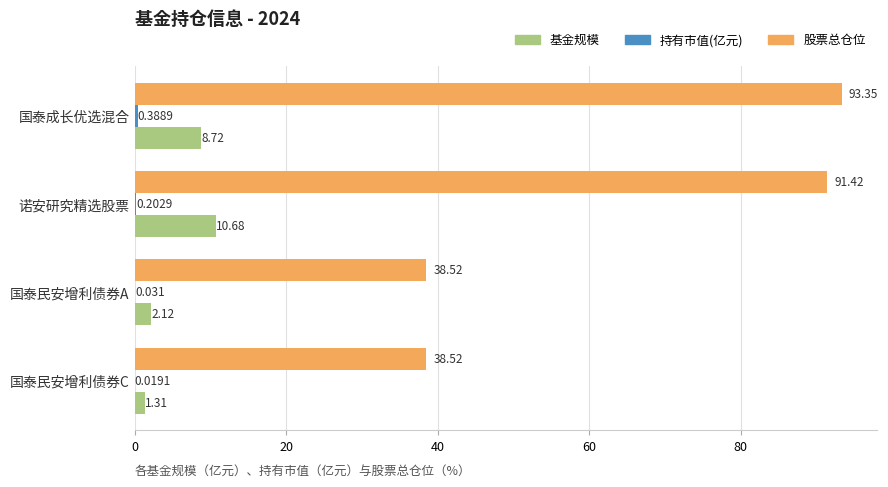

Between 诺安研究精选股票 and 国泰成长优选混合, which series saw the biggest shift?

基金规模